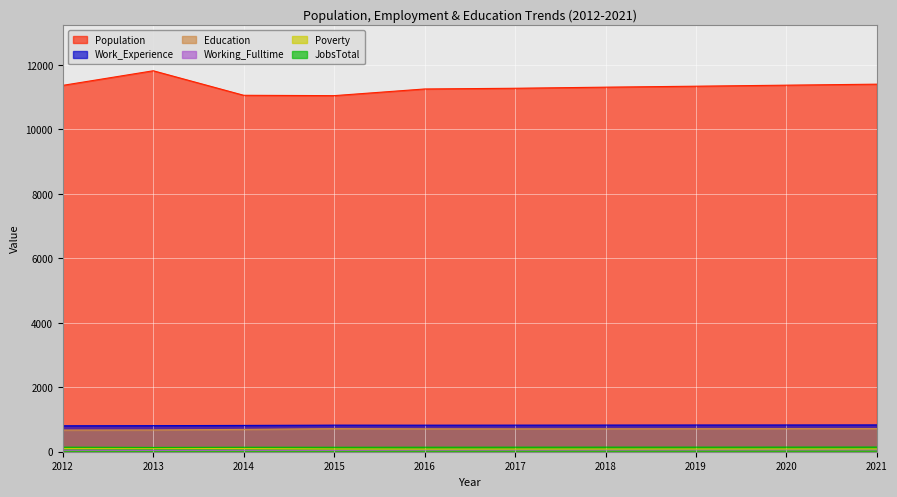

How many lines are shown in the chart?

6